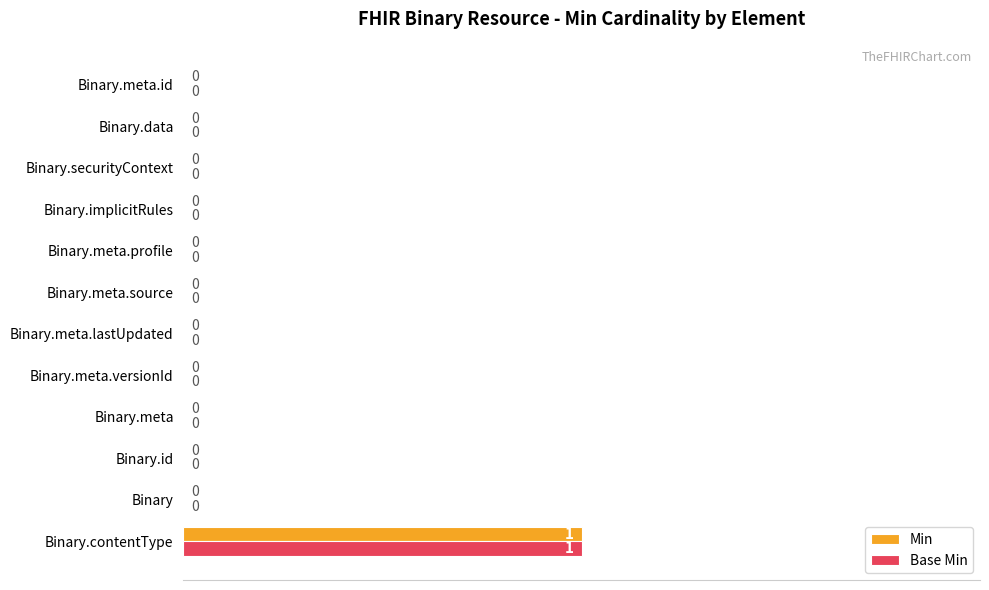

How many Base Min values are between 0 and 1?

12